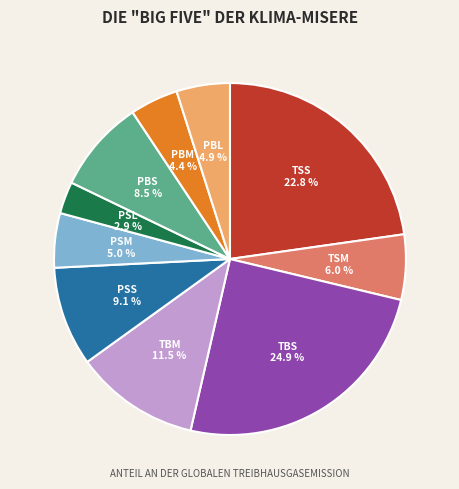

How many slices are in this pie chart?

10